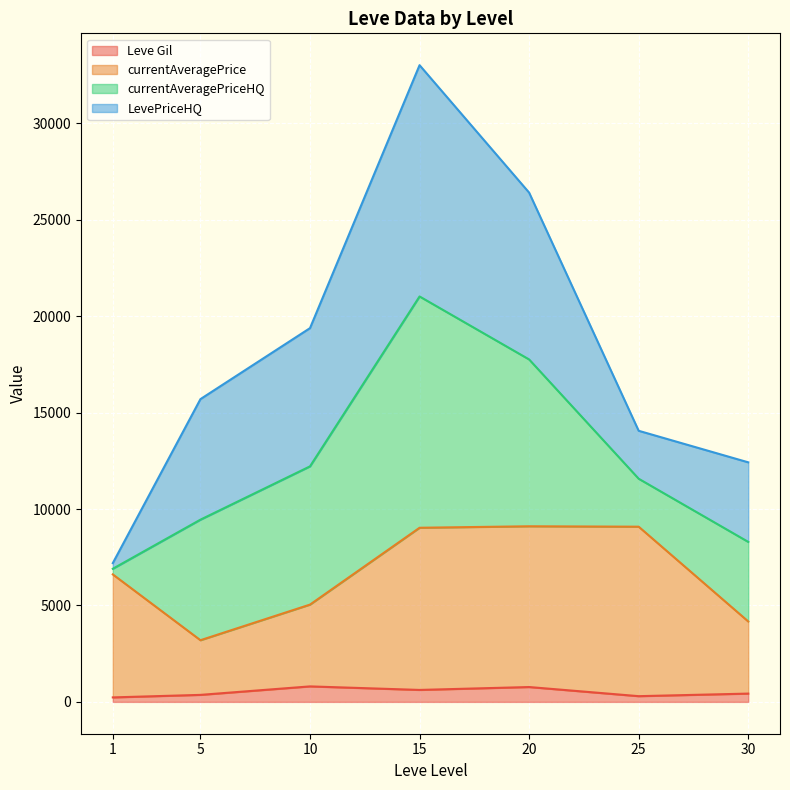

What is the average value of the Leve Gil series?

502.3